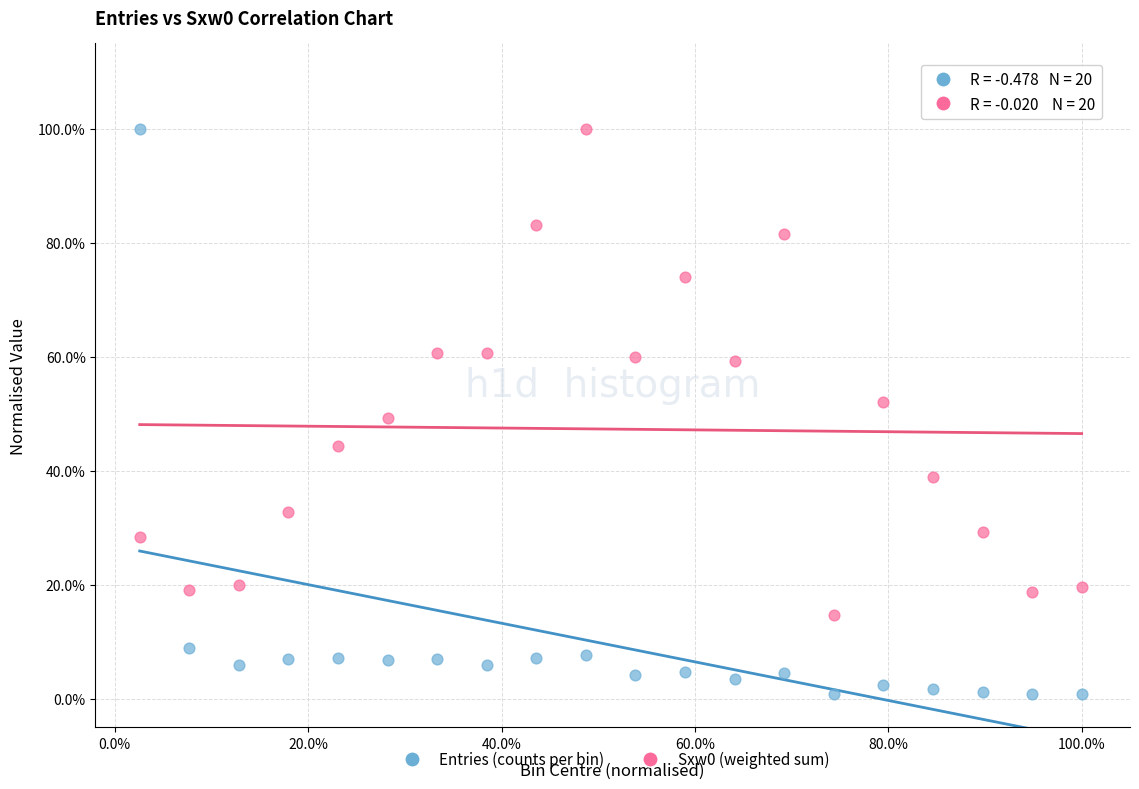

Which series reaches the minimum Y coordinate?

Entries (counts per bin)